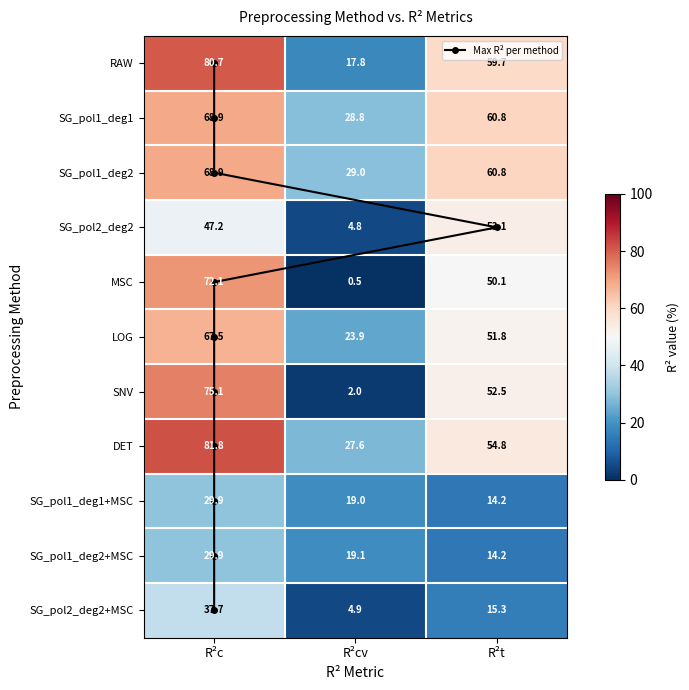

What is the minimum value shown in the chart?

0.5